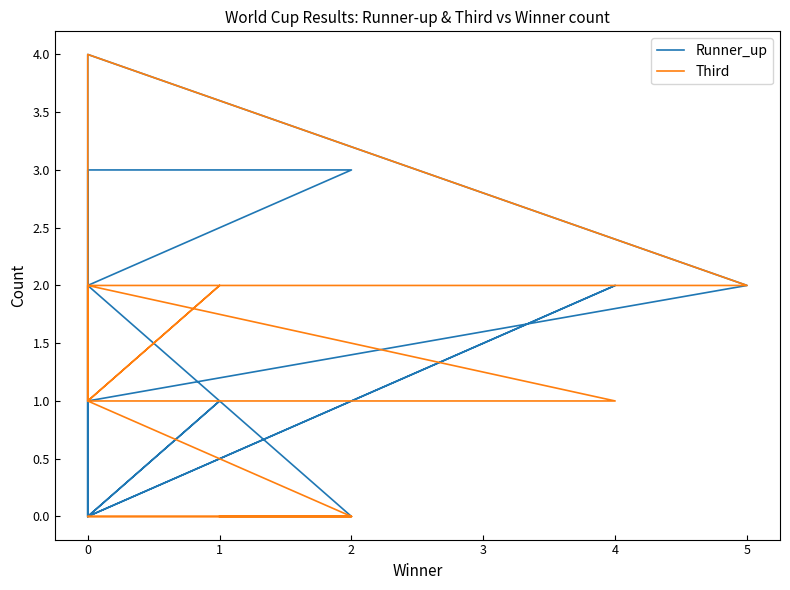

How many data points in Third are less than 1?

6